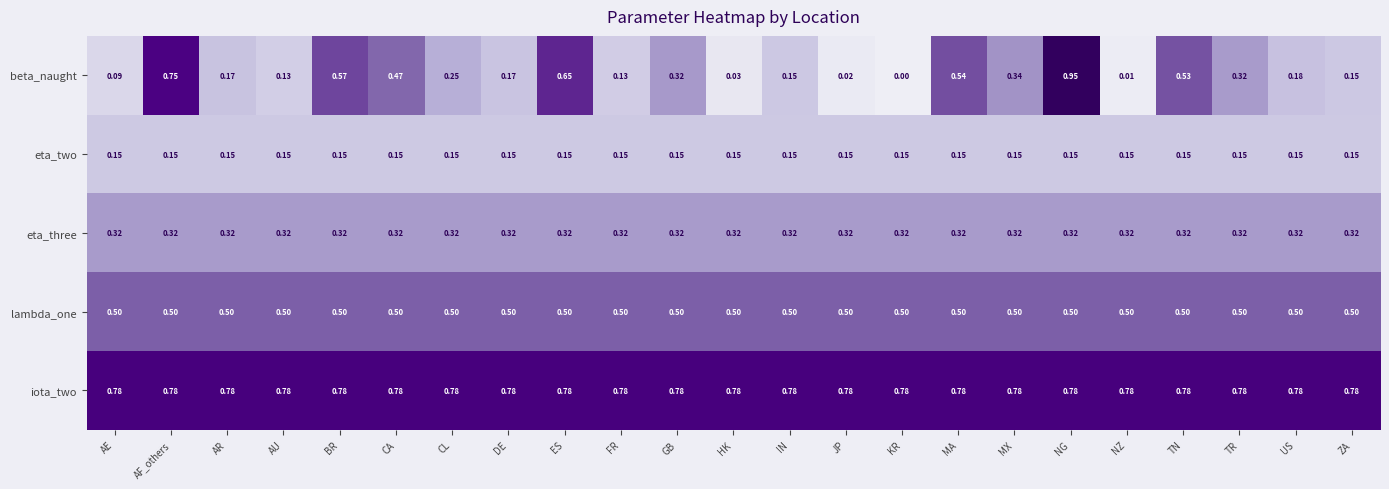

At which category does the chart reach its minimum across all series?

KR